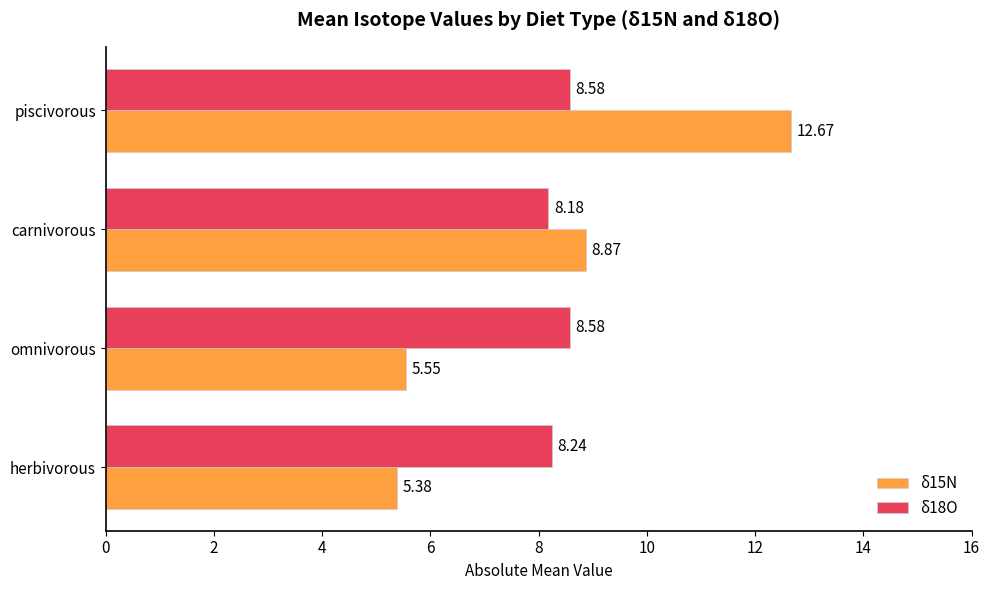

What are all the series names shown in the legend?

δ15N, δ18O